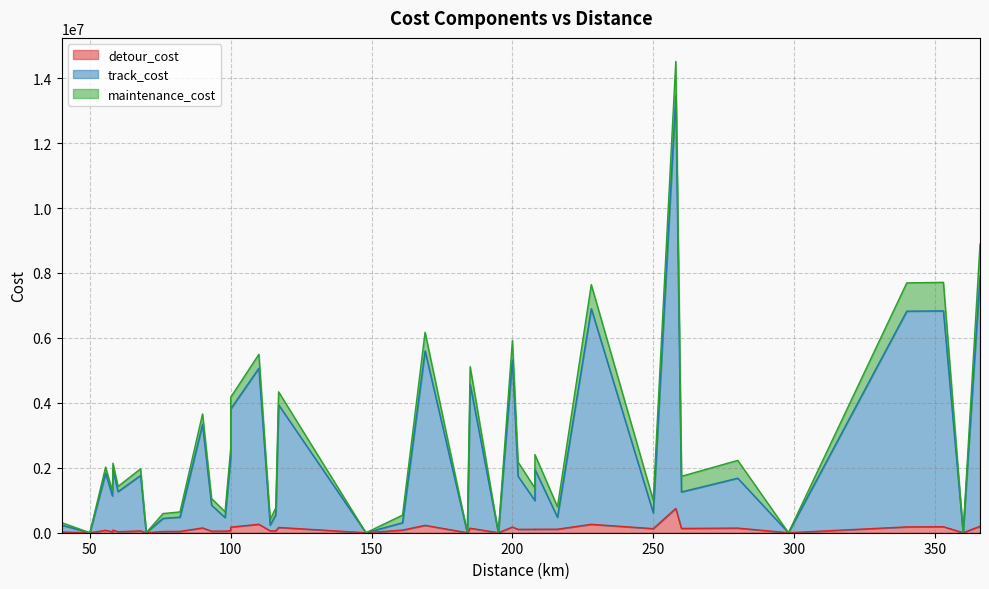

What is the greatest value displayed?

12710089.1